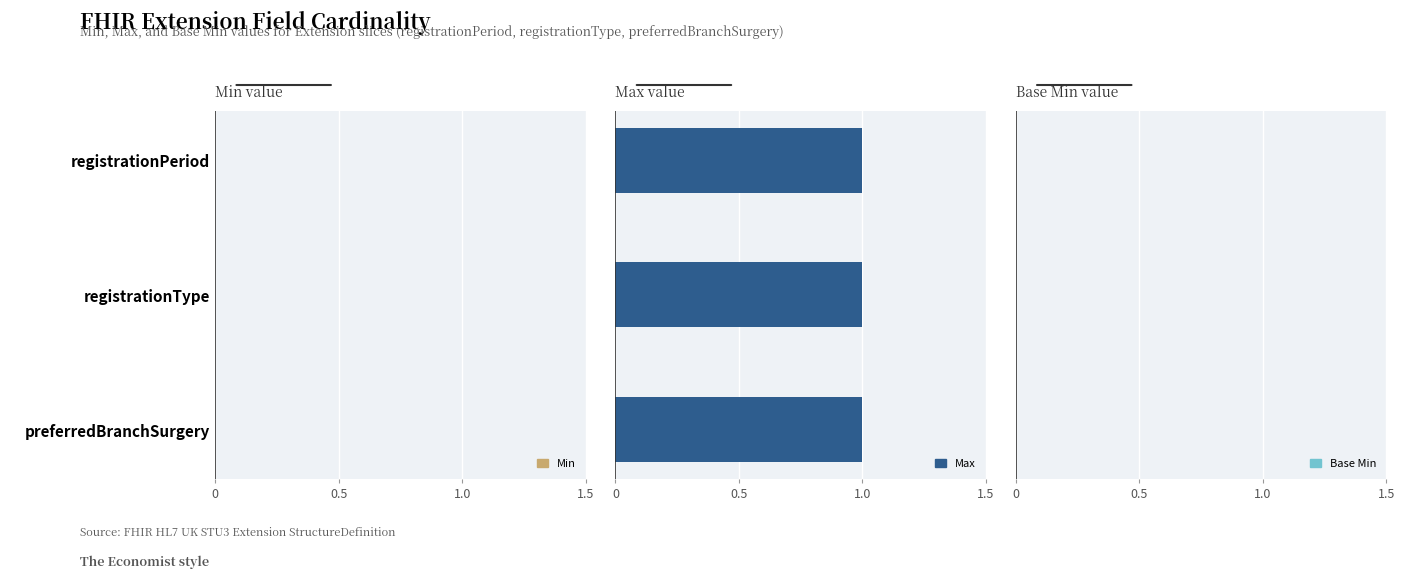

Are the bars horizontal?

Yes